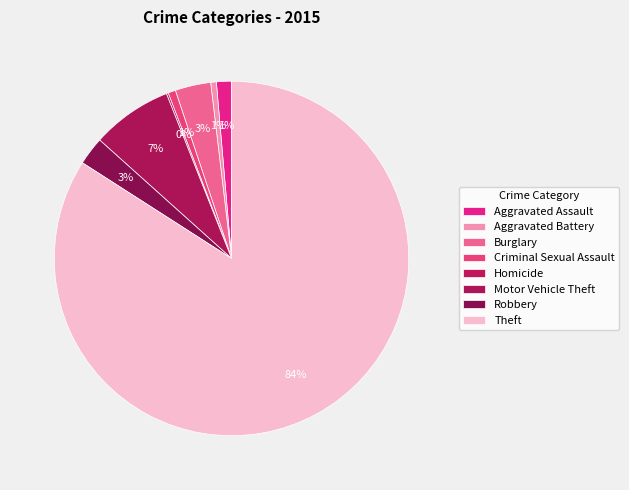

To the nearest percent, what is the average slice percentage?

12%